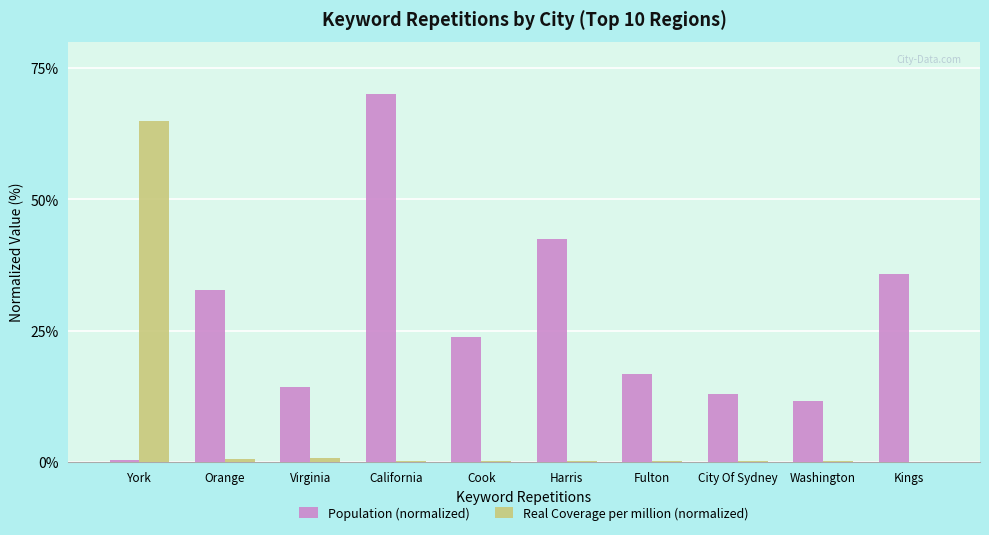

Read the Real Coverage per million (normalized) value at City Of Sydney.

0.2